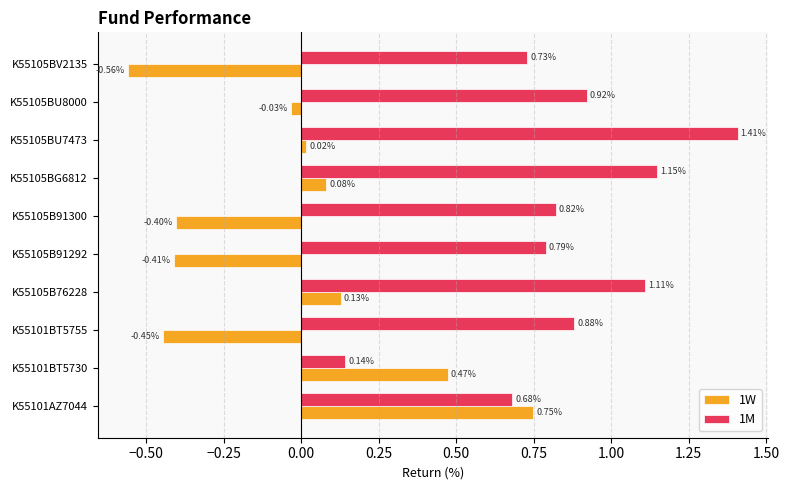

Rank the categories by 1W value from lowest to highest.

K55105BV2135, K55101BT5755, K55105B91292, K55105B91300, K55105BU8000, K55105BU7473, K55105BG6812, K55105B76228, K55101BT5730, K55101AZ7044